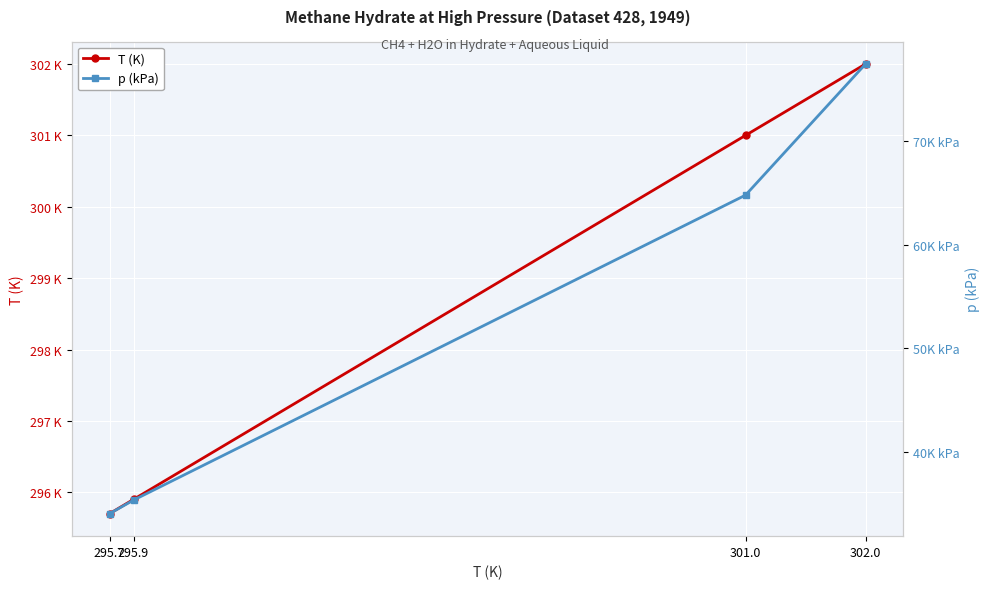

At how many categories does at least one series exceed 26031?

4